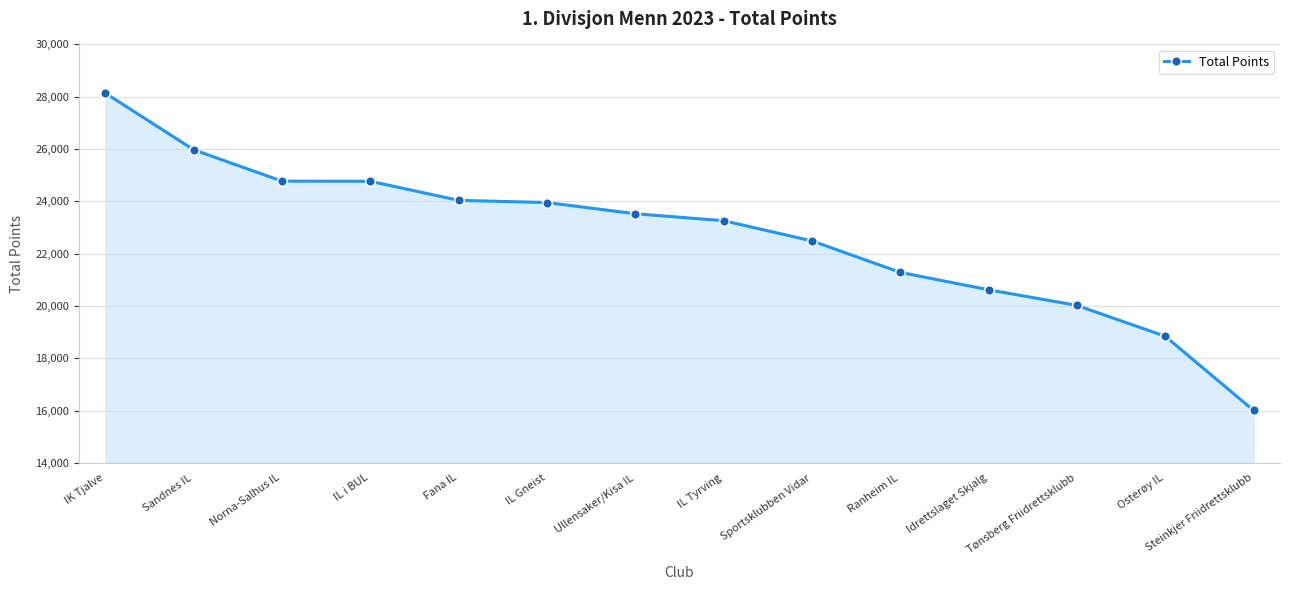

Does the chart have visible grid lines?

Yes